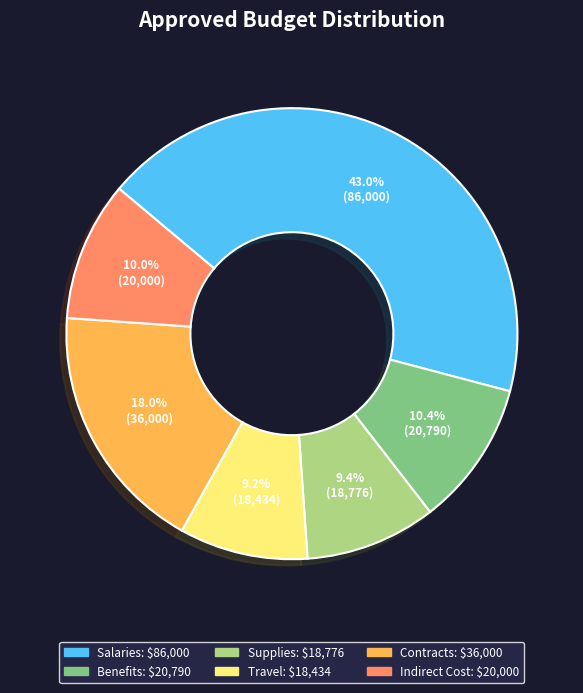

Count the number of slices in the pie.

6